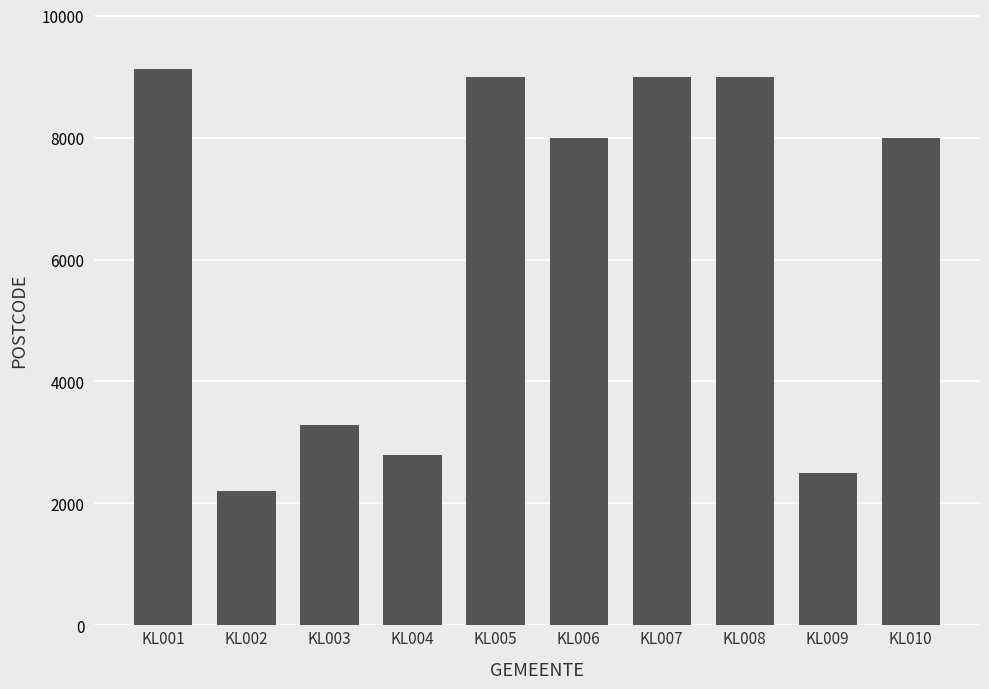

What is the value of the 6th bar from the left?

8000